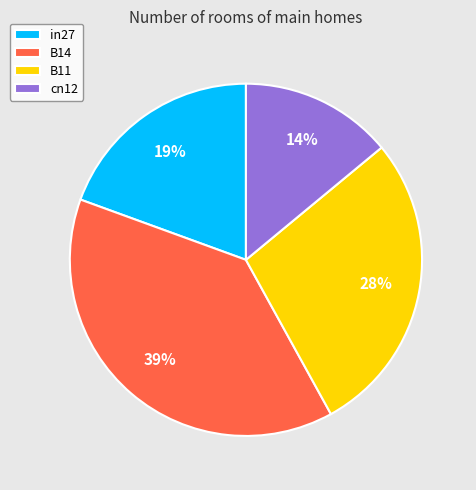

True or false: B14 accounts for 39% of the total.

True